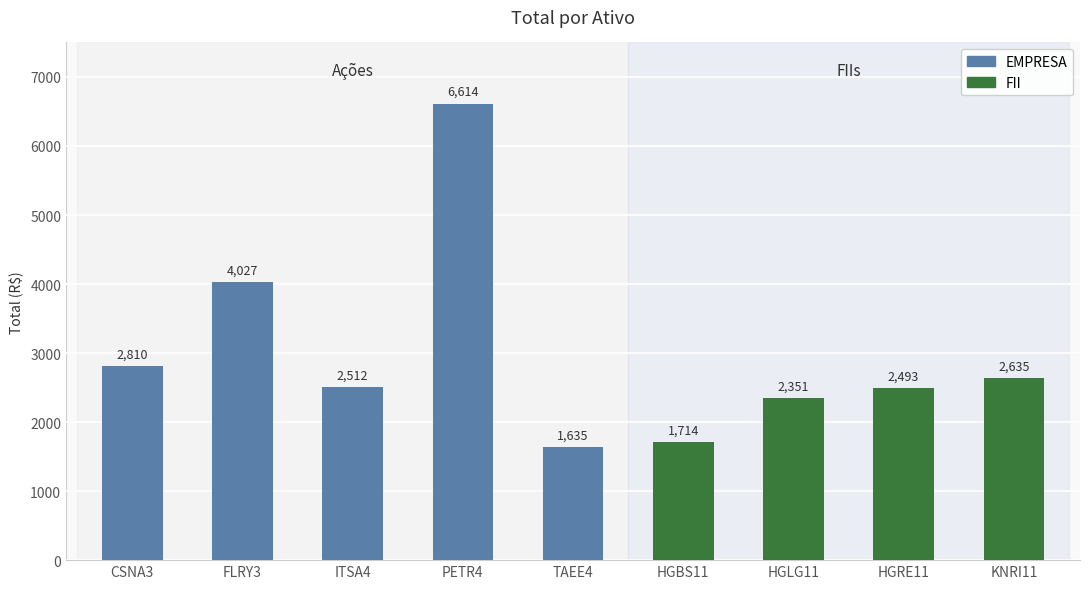

The value of EMPRESA at HGBS11 is 0.0. True or false?

True